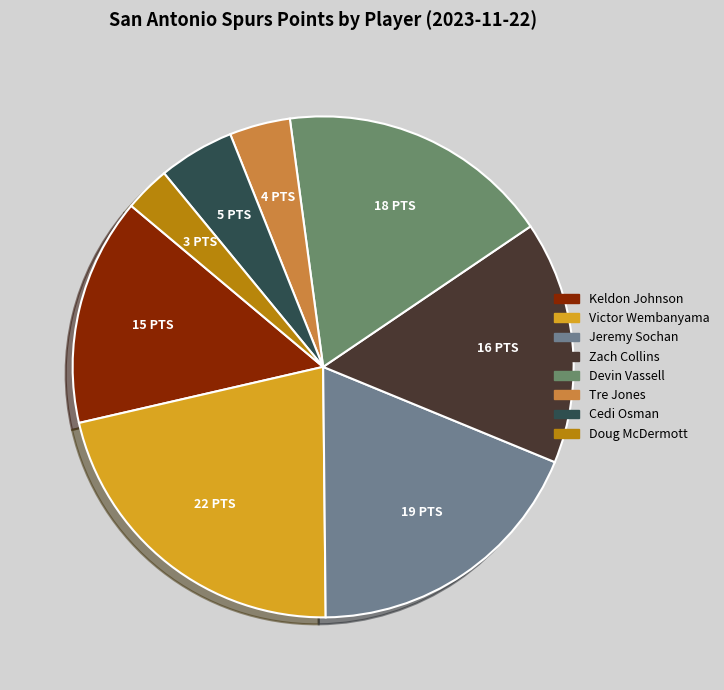

Does Victor Wembanyama represent more than half of the total?

No